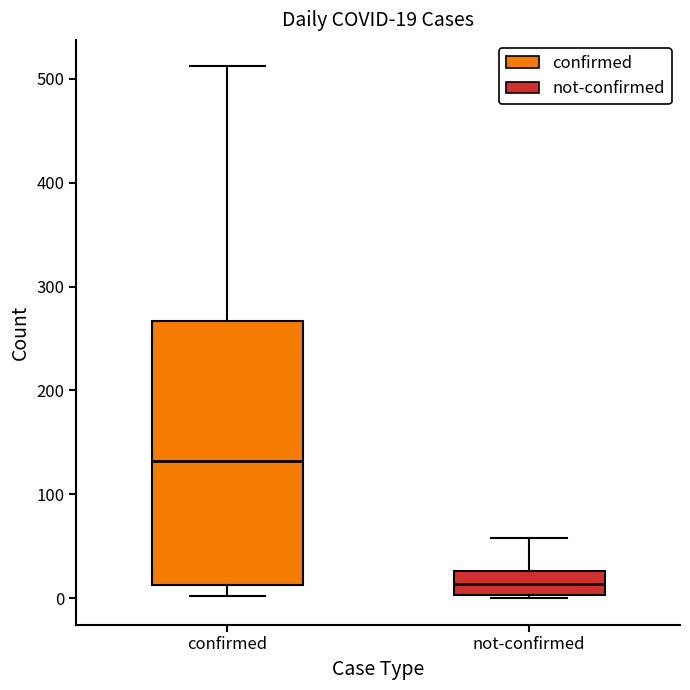

Which box is the tallest, from its lower edge to its upper edge?

confirmed